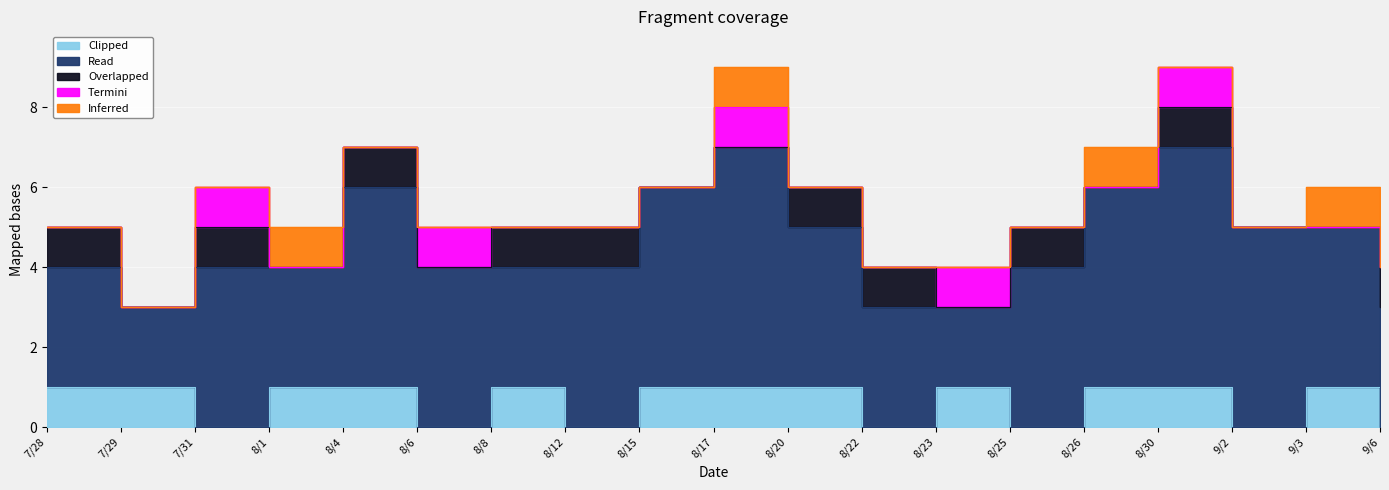

True or false: Clipped and Inferred cross at least once.

False